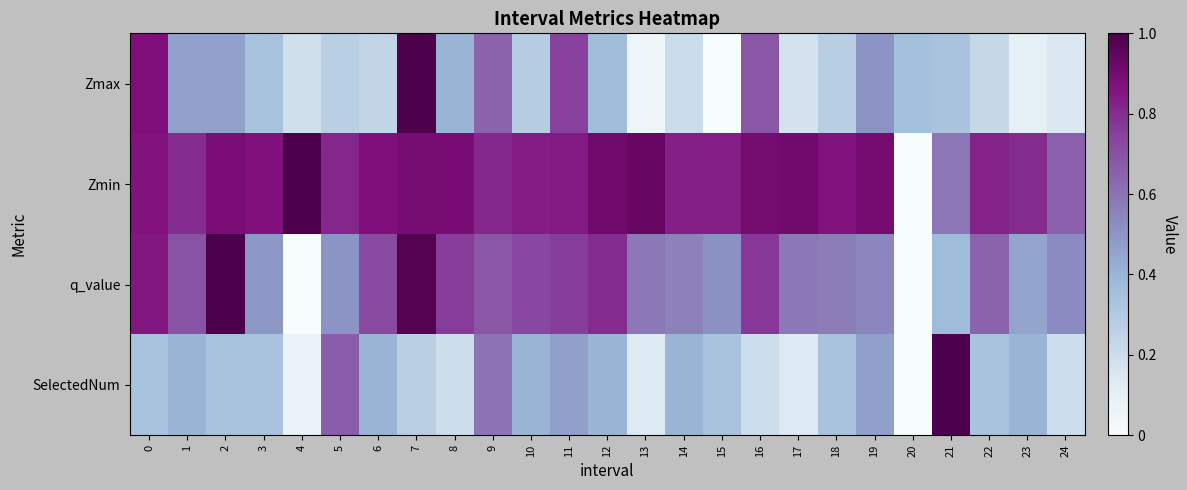

At which category does the chart reach its peak across all series?

7